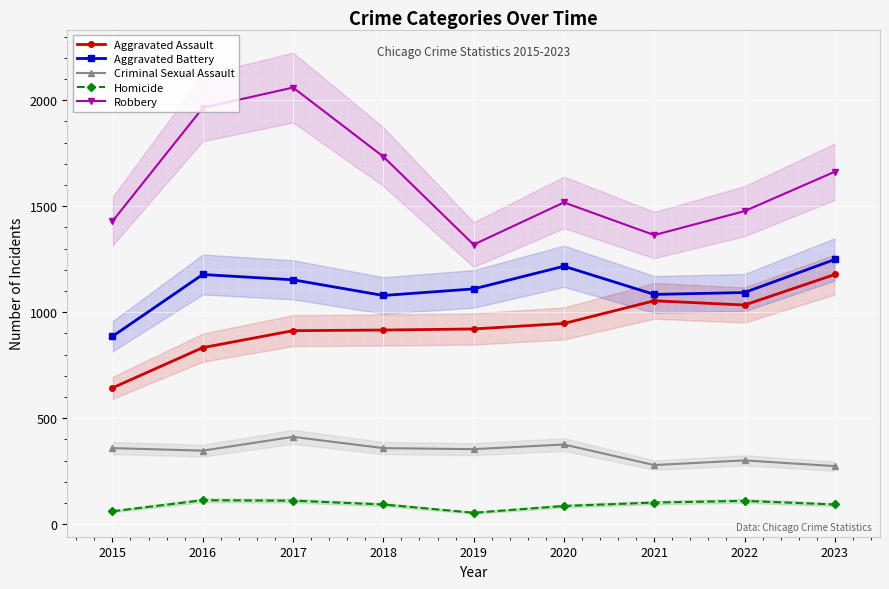

True or false: Aggravated Battery and Robbery cross at least once.

False